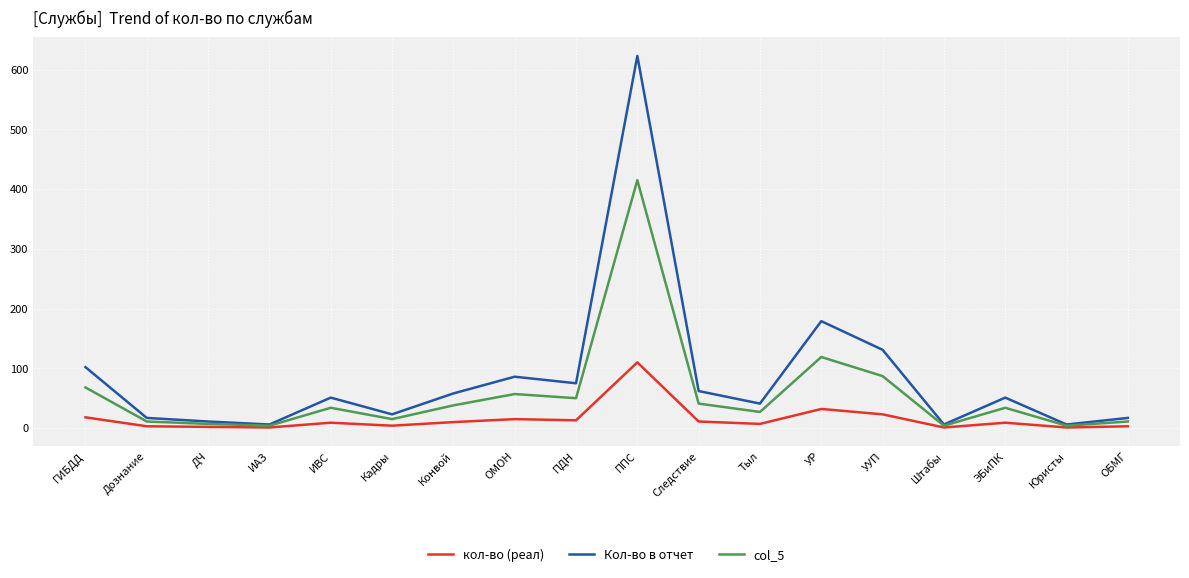

What position from the left is ИАЗ?

4